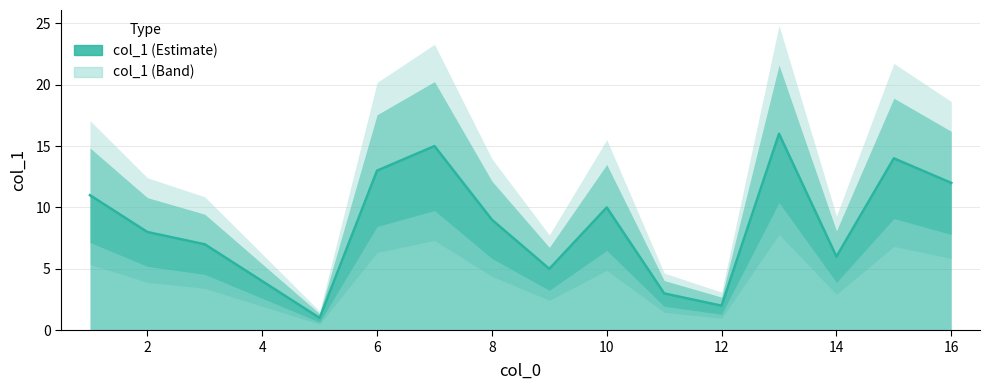

The value at 13 is 16. True or false?

True